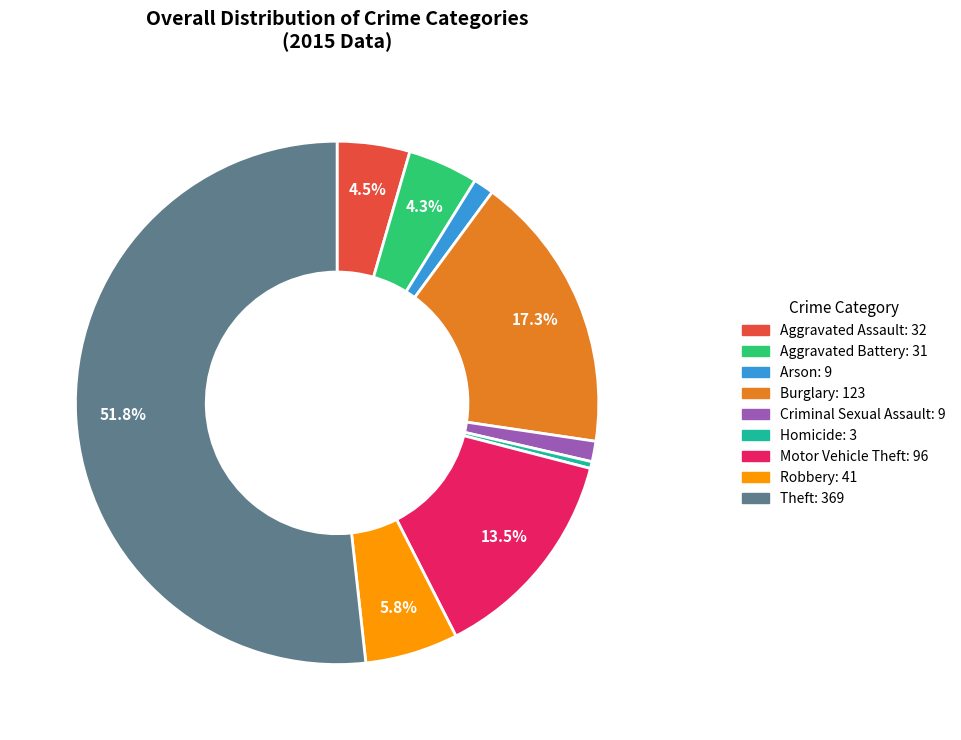

What is the majority slice?

Theft